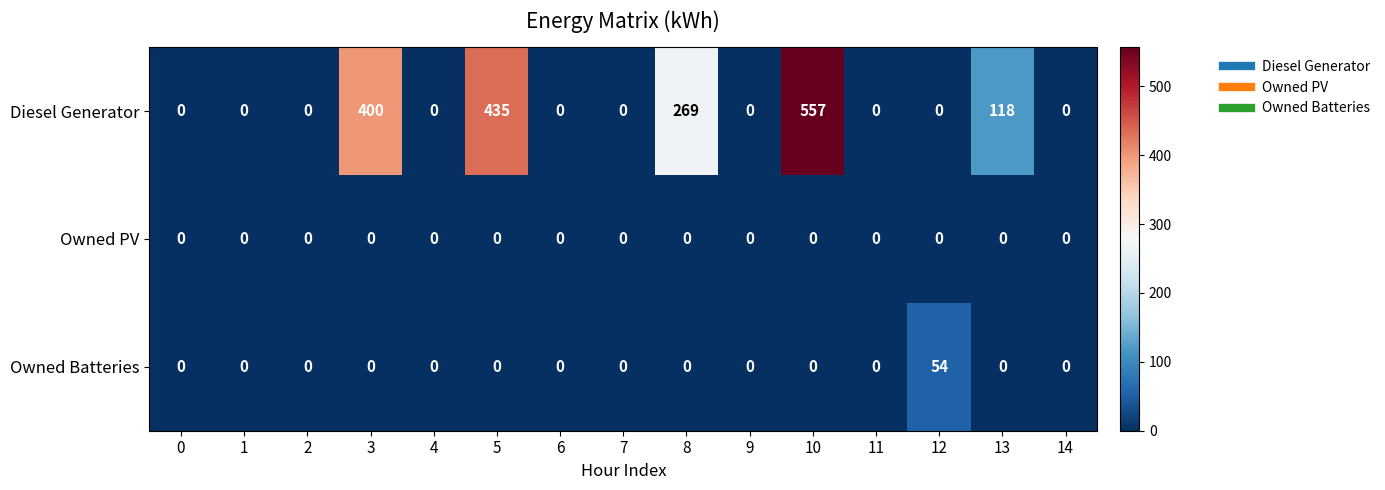

True or false: Owned PV has a value of 0 at 8.

True